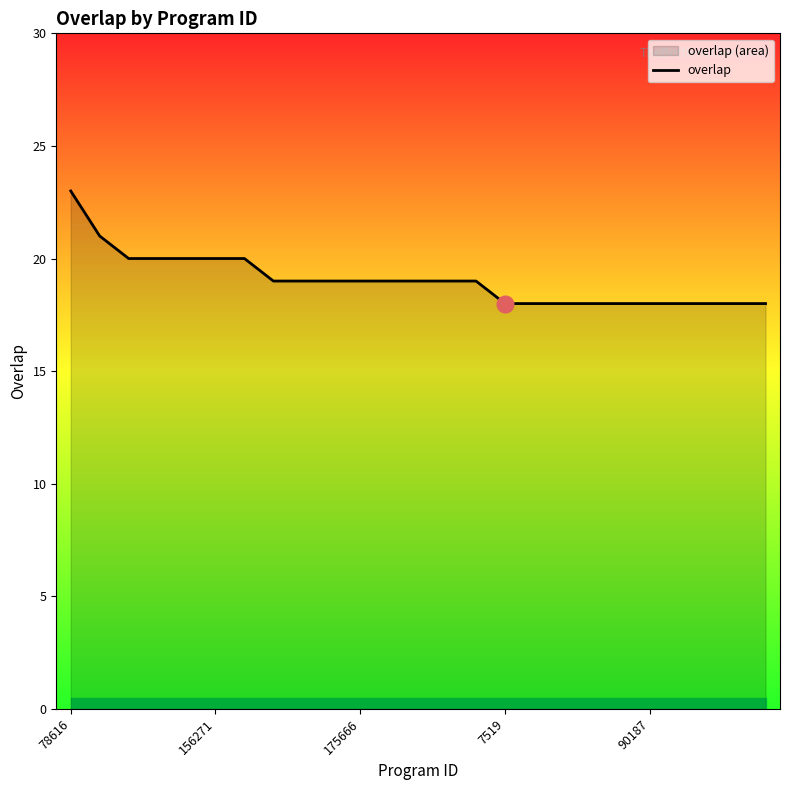

What is the smallest value displayed?

18